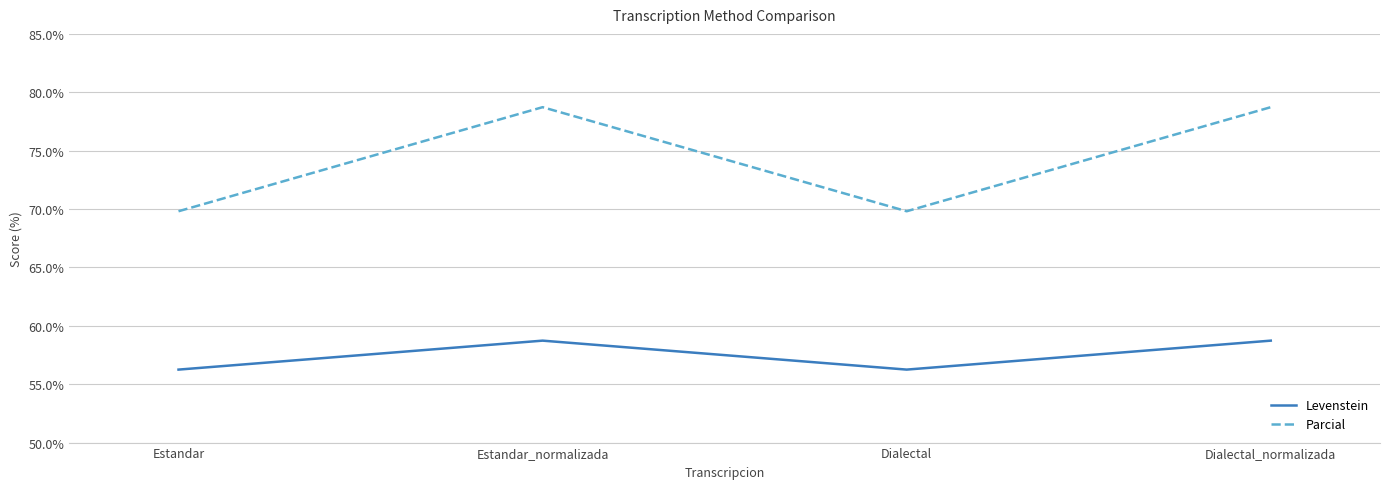

How many distinct data groups are displayed?

2